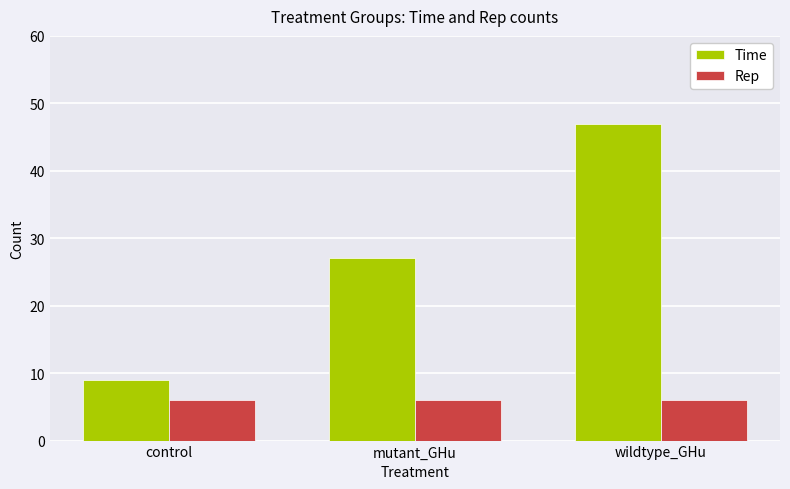

Is the value of Rep at control greater than the value of Time at wildtype_GHu?

No